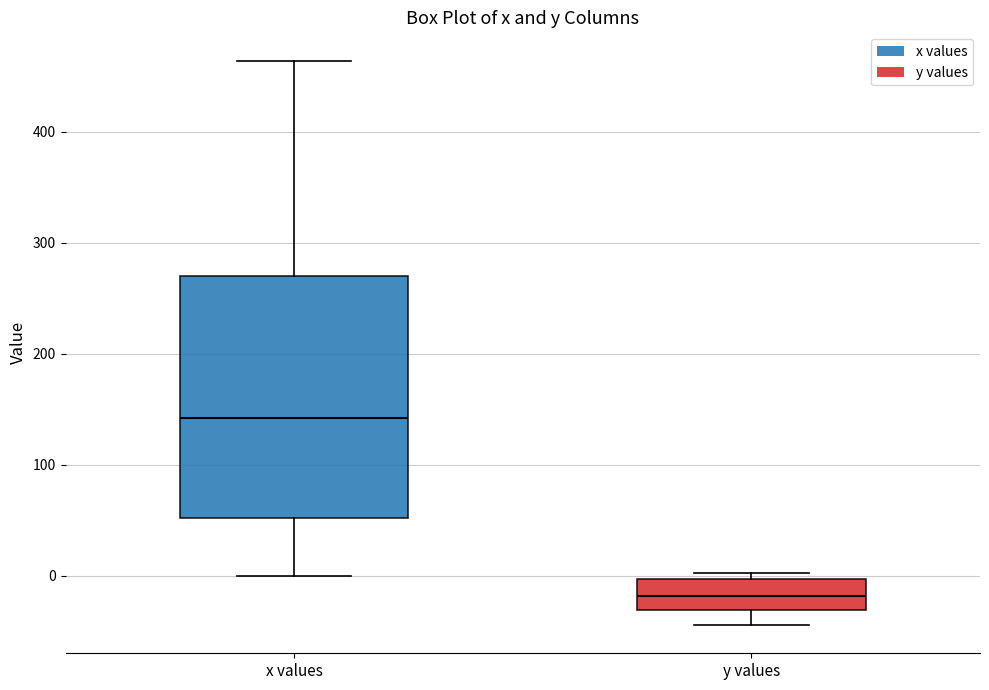

Which box has the lowest median line?

y values